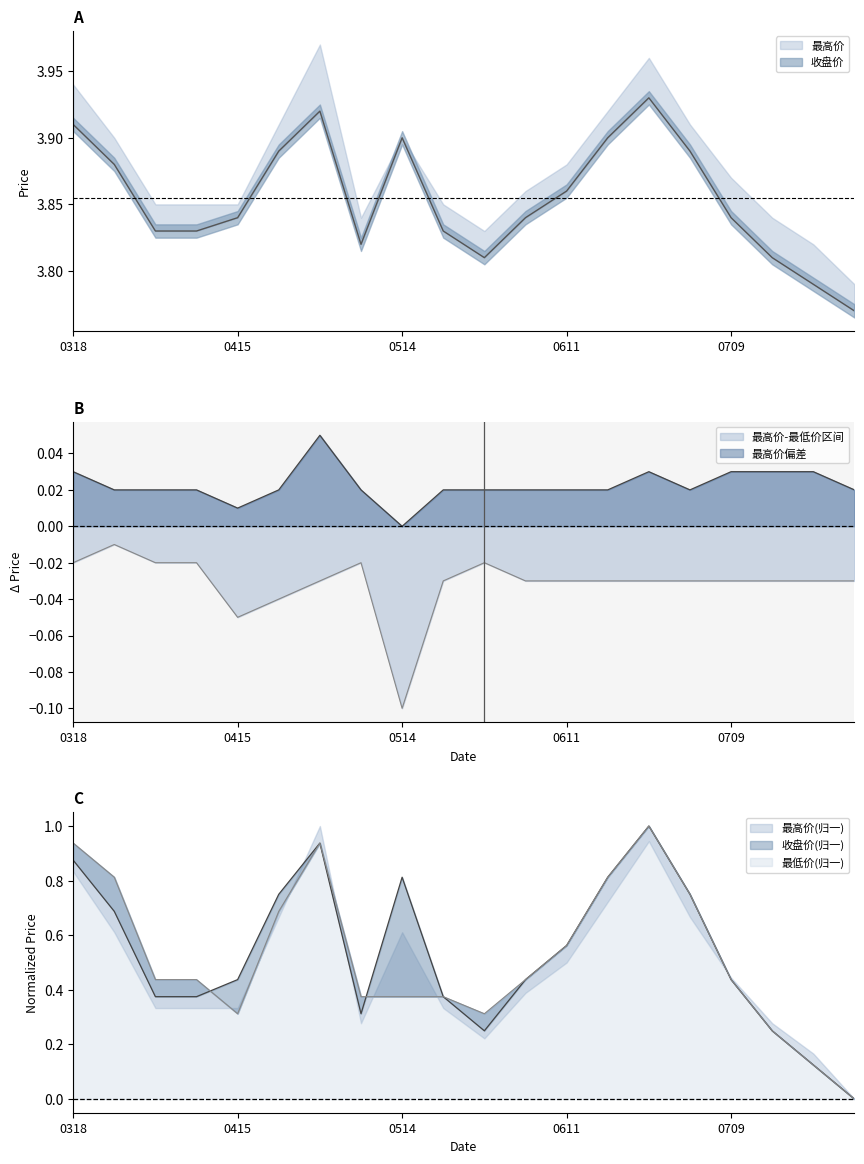

What is the sum of all 最低价 values?

10.4